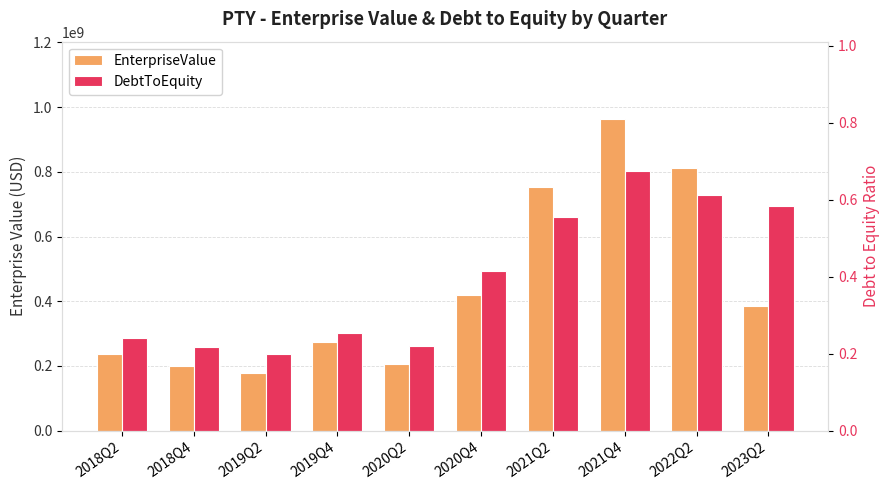

Reading left to right, extract all data points from this chart.

EnterpriseValue: 2018Q2=237559000.0	2018Q4=200033000.0	2019Q2=179010000.0	2019Q4=275628000.0	2020Q2=205766000.0	2020Q4=418782000.0	2021Q2=752883000.0	2021Q4=961772000.0	2022Q2=810571000.0	2023Q2=384292000.0
DebtToEquity: 2018Q2=0.2	2018Q4=0.2	2019Q2=0.2	2019Q4=0.3	2020Q2=0.2	2020Q4=0.4	2021Q2=0.6	2021Q4=0.7	2022Q2=0.6	2023Q2=0.6